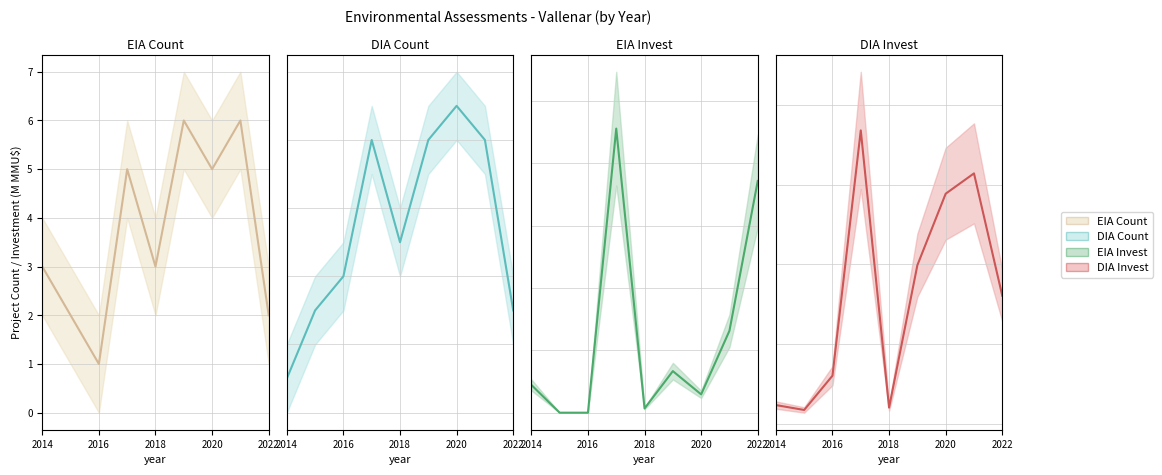

Which category has the lowest value in the DIA Count series?

2014